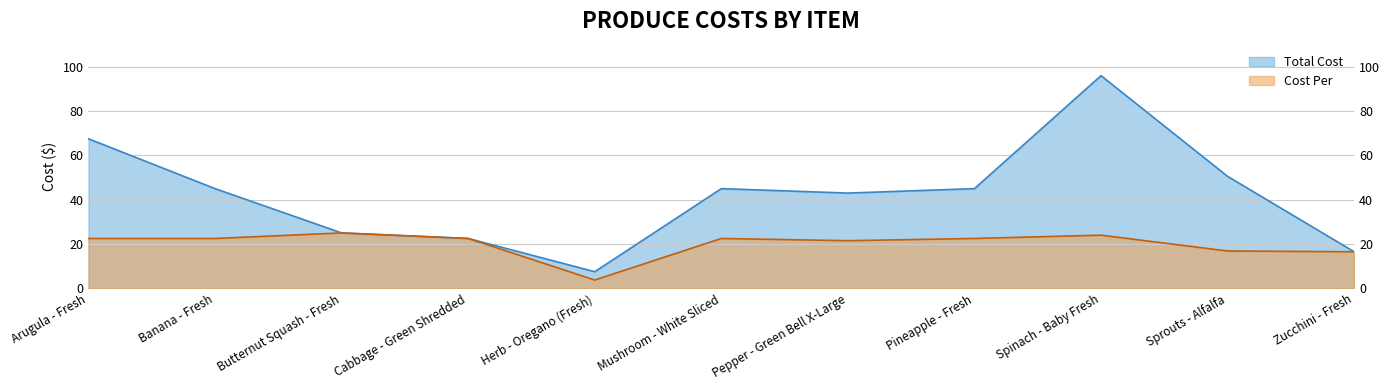

Rank the series by their maximum value, from lowest to highest.

Cost Per, Total Cost